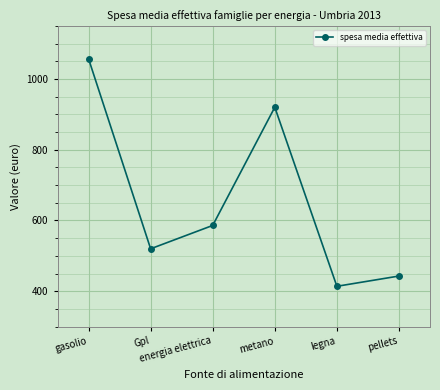

List the labels in order of value, largest first.

gasolio, metano, energia elettrica, Gpl, pellets, legna